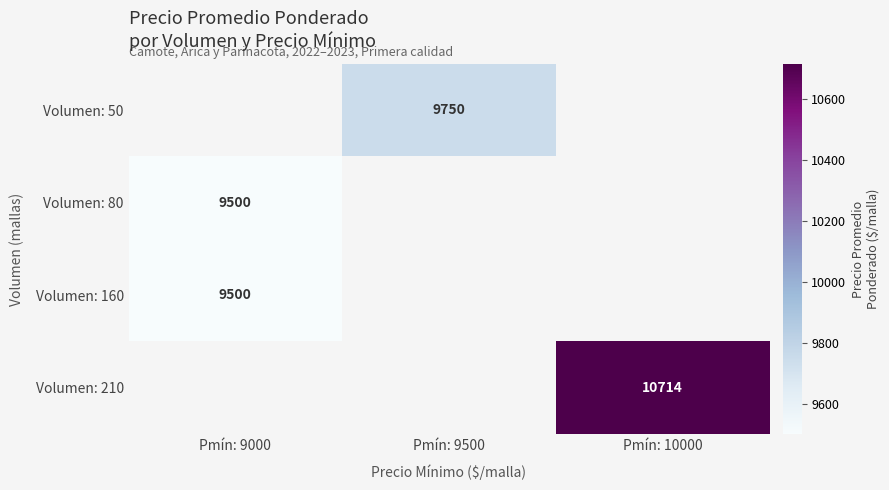

Is it true that Volumen: 80 equals 13554.0 at Pmín: 9000?

False